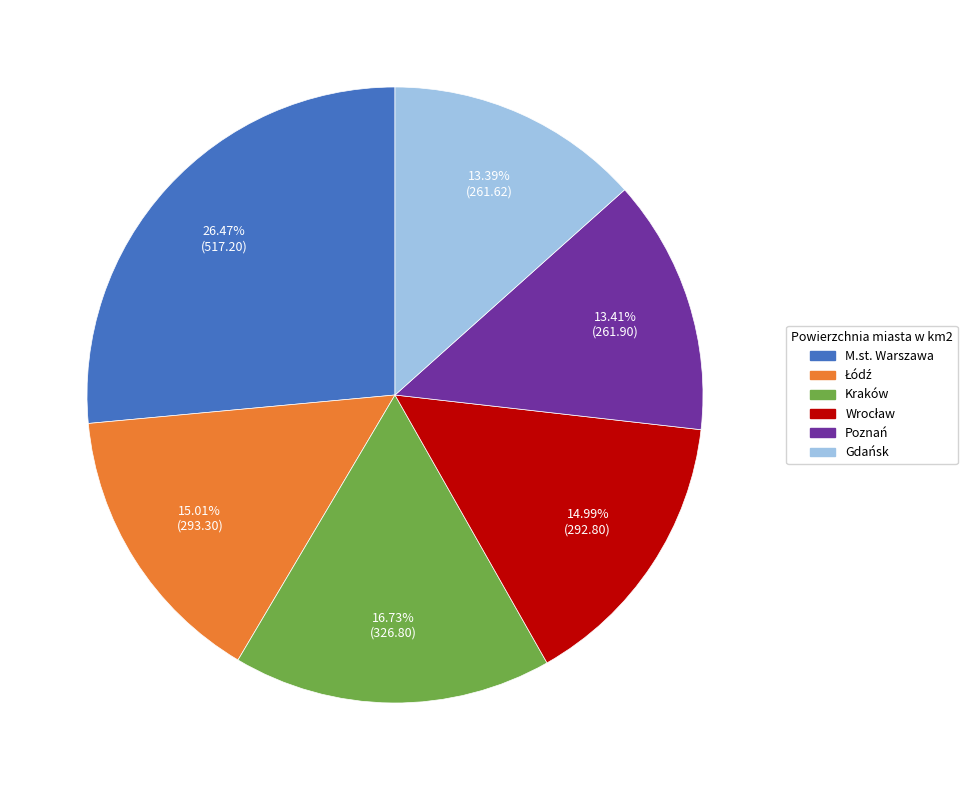

What percentage is the Gdańsk slice, to the nearest percent?

13%